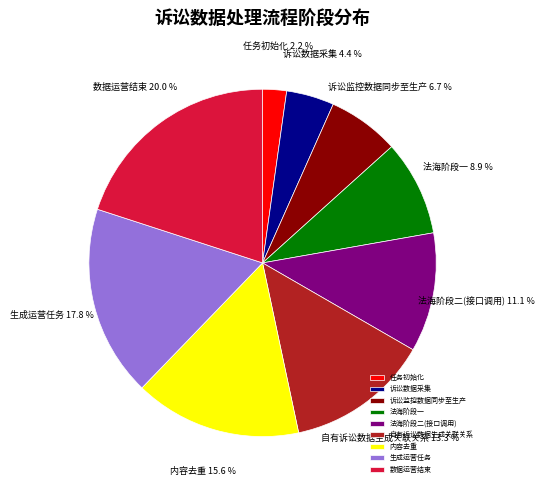

Rank the categories by value from lowest to highest.

任务初始化, 诉讼数据采集, 诉讼监控数据同步至生产, 法海阶段一, 法海阶段二(接口调用), 自有诉讼数据生成关联关系, 内容去重, 生成运营任务, 数据运营结束